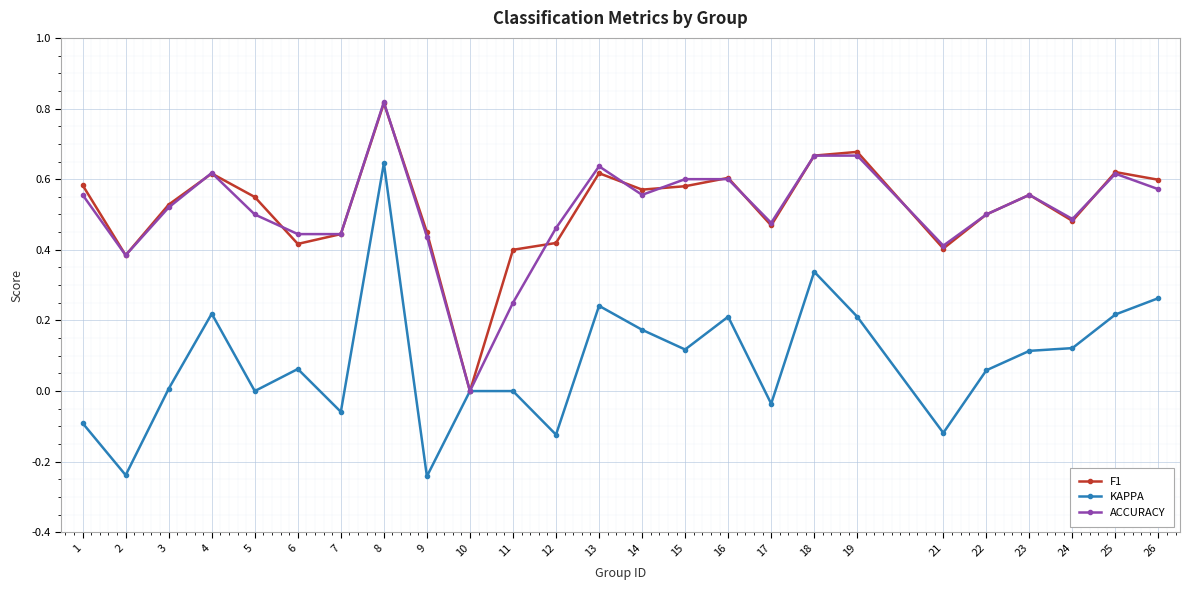

Rank the series at 5 from highest to lowest value.

F1, ACCURACY, KAPPA